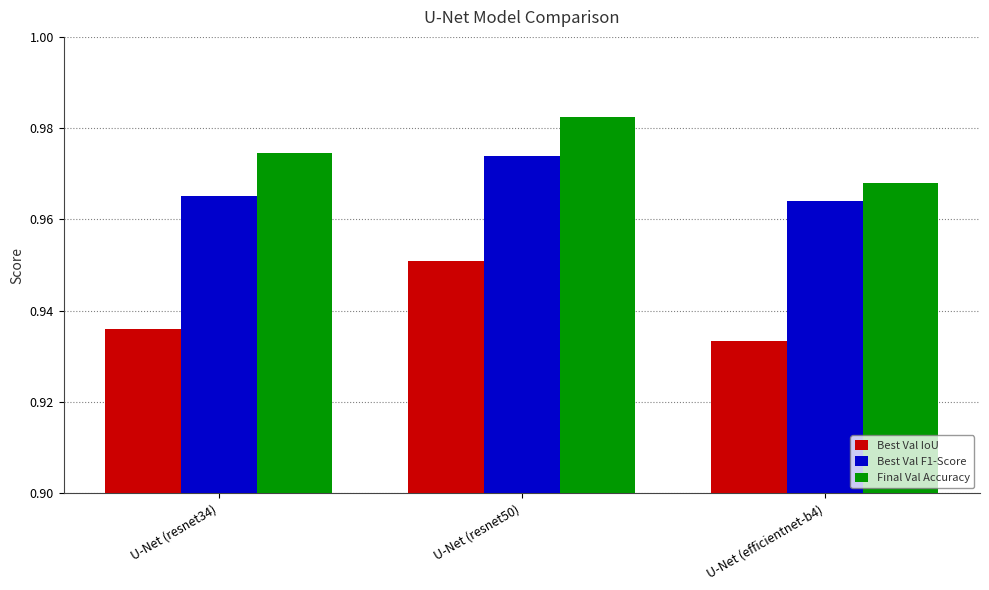

Where is Best Val IoU nearest to the value 0?

U-Net (efficientnet-b4)